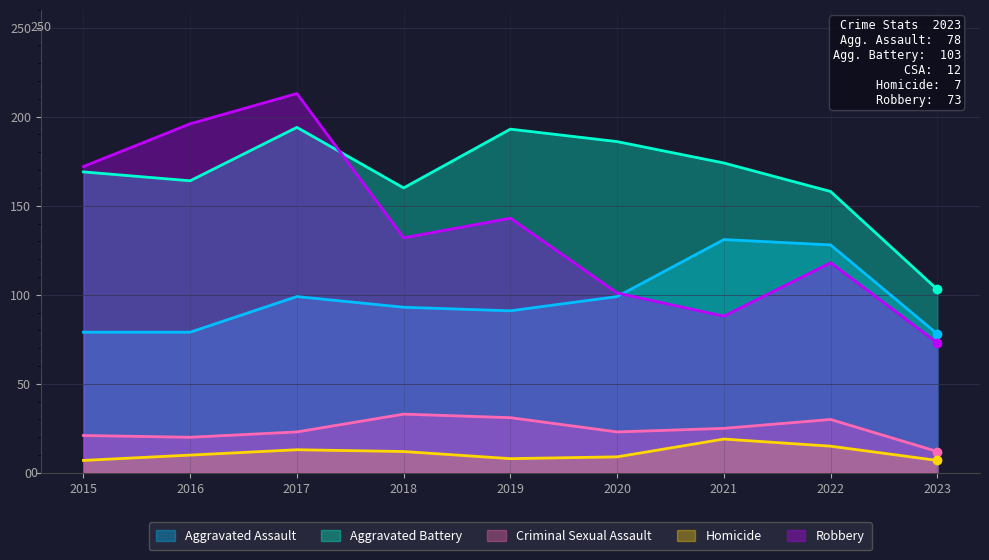

Is it true that Aggravated Battery equals 174 at 2021?

True